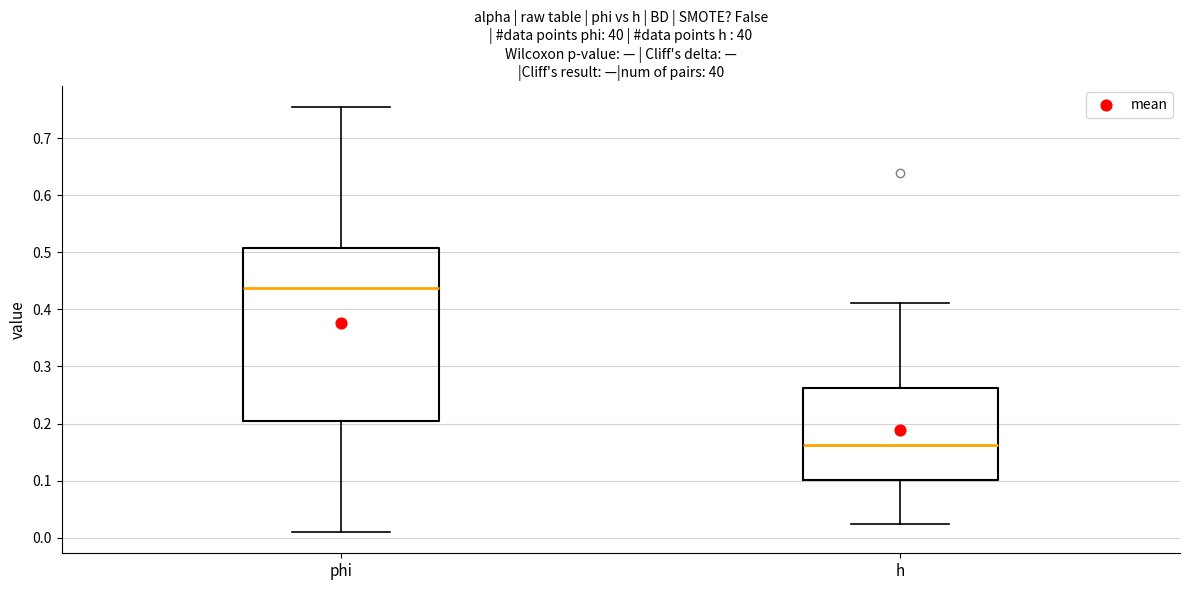

Where does the median line of the box for phi sit on the y-axis? The values are not printed on the chart, so give them approximately, as read against the axis.

0.44